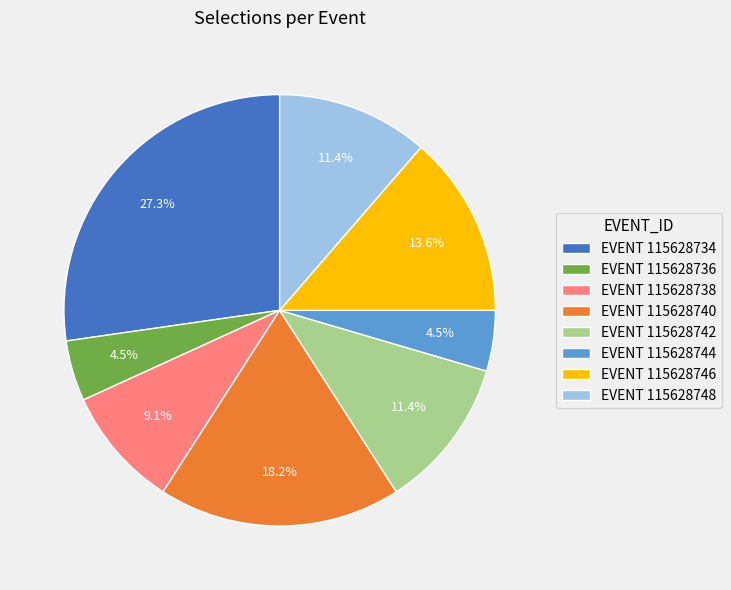

Which category has the biggest portion of the pie?

EVENT 115628734